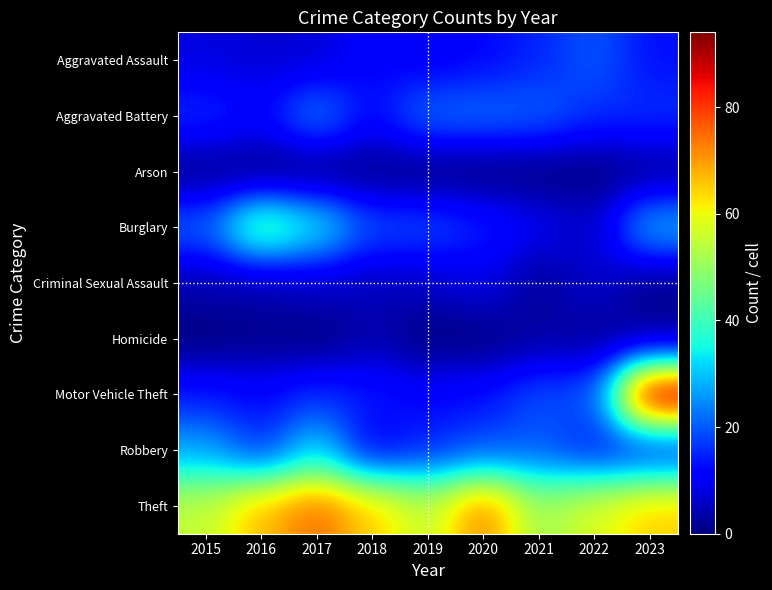

Reading right to left, extract all data points from this chart.

Aggravated Assault: 2023=13	2022=20	2021=15	2020=12	2019=10	2018=12	2017=7	2016=7	2015=8
Aggravated Battery: 2023=16	2022=16	2021=21	2020=22	2019=22	2018=12	2017=24	2016=12	2015=16
Arson: 2023=2	2022=0	2021=0	2020=0	2019=0	2018=1	2017=0	2016=0	2015=1
Burglary: 2023=29	2022=6	2021=10	2020=15	2019=19	2018=19	2017=35	2016=46	2015=21
Criminal Sexual Assault: 2023=1	2022=7	2021=2	2020=9	2019=6	2018=5	2017=6	2016=4	2015=4
Homicide: 2023=2	2022=2	2021=3	2020=0	2019=0	2018=4	2017=0	2016=1	2015=0
Motor Vehicle Theft: 2023=94	2022=19	2021=19	2020=13	2019=12	2018=14	2017=16	2016=12	2015=14
Robbery: 2023=13	2022=14	2021=20	2020=19	2019=15	2018=10	2017=32	2016=16	2015=27
Theft: 2023=65	2022=58	2021=51	2020=73	2019=55	2018=65	2017=75	2016=67	2015=55